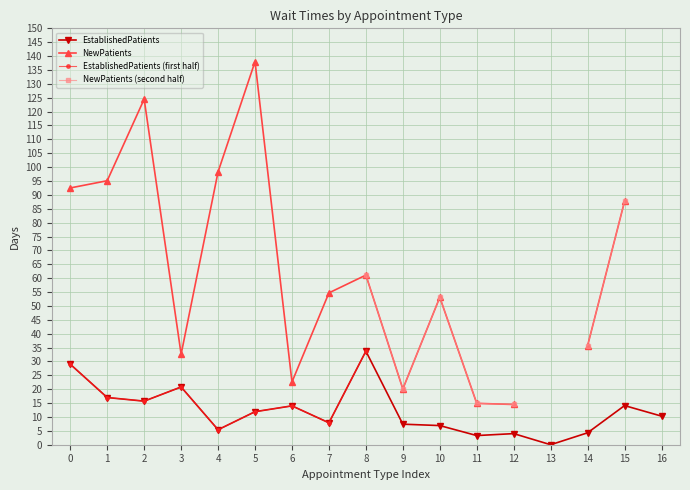

The EstablishedPatients series shows 4.6 at 5. True or false?

False